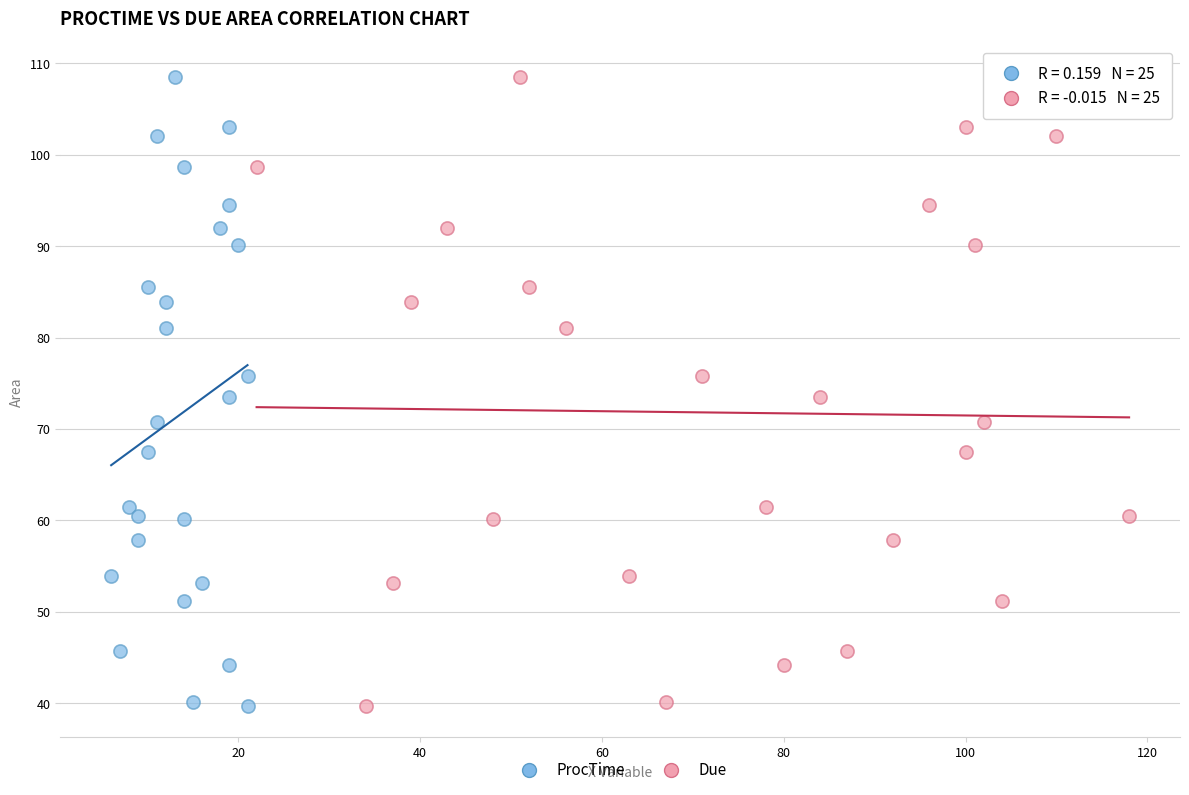

What are all the series names shown in the legend?

ProcTime, Due